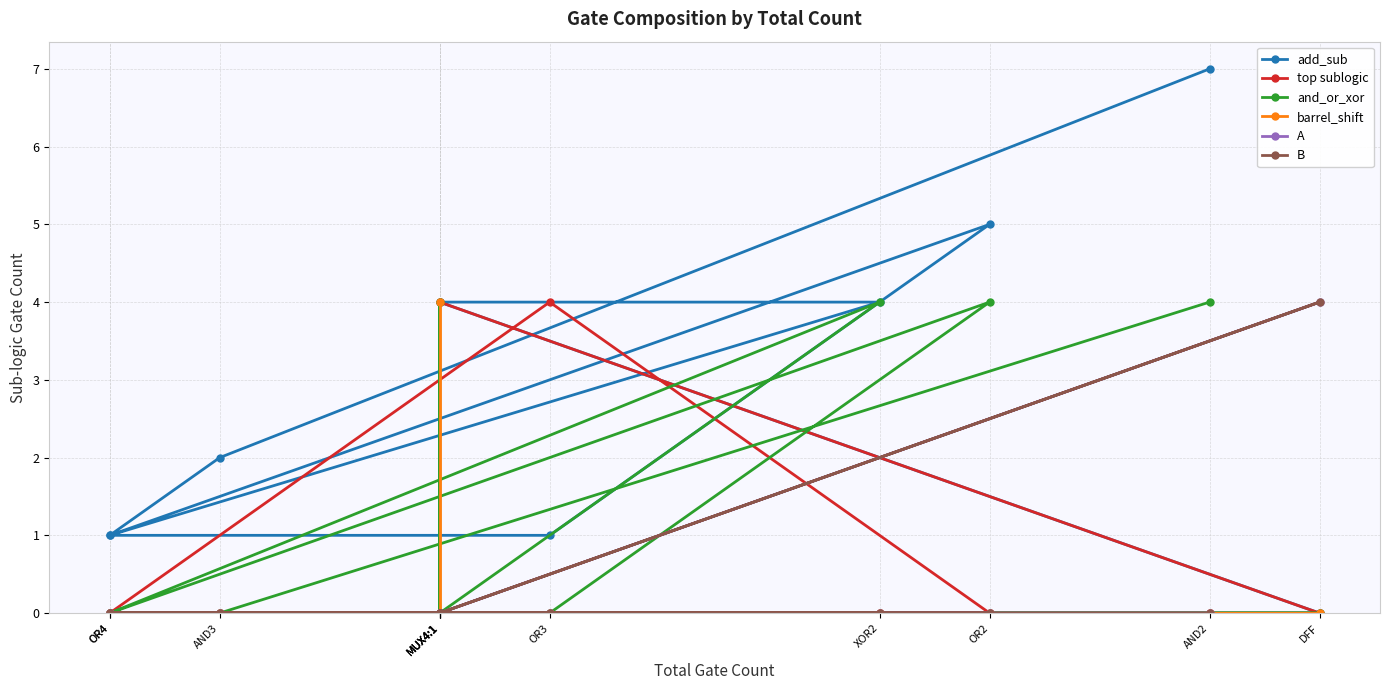

Does the chart display data point markers on the line(s)?

Yes